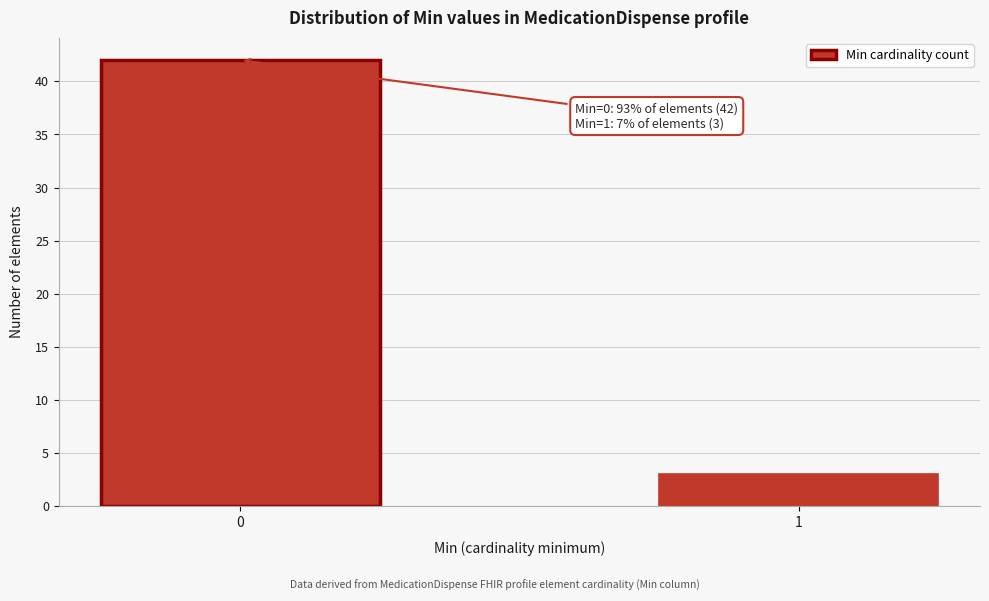

Reading right to left, extract all data points from this chart.

3	42